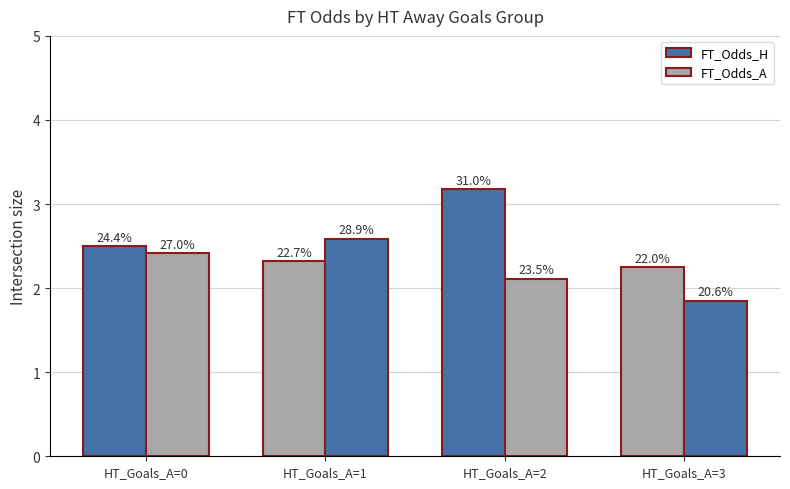

How many bars are there in each group?

2